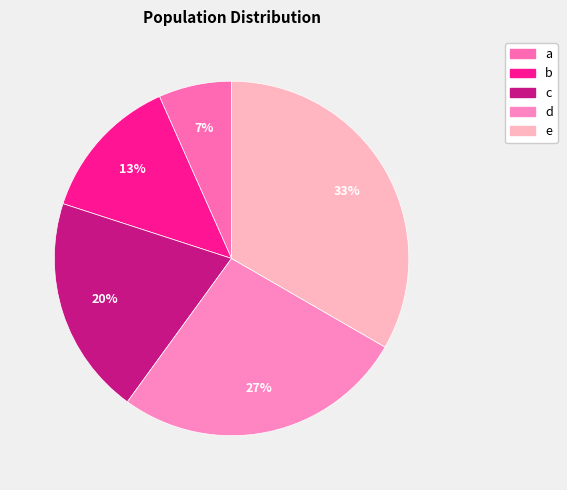

Is there any slice that represents more than half of the pie?

No